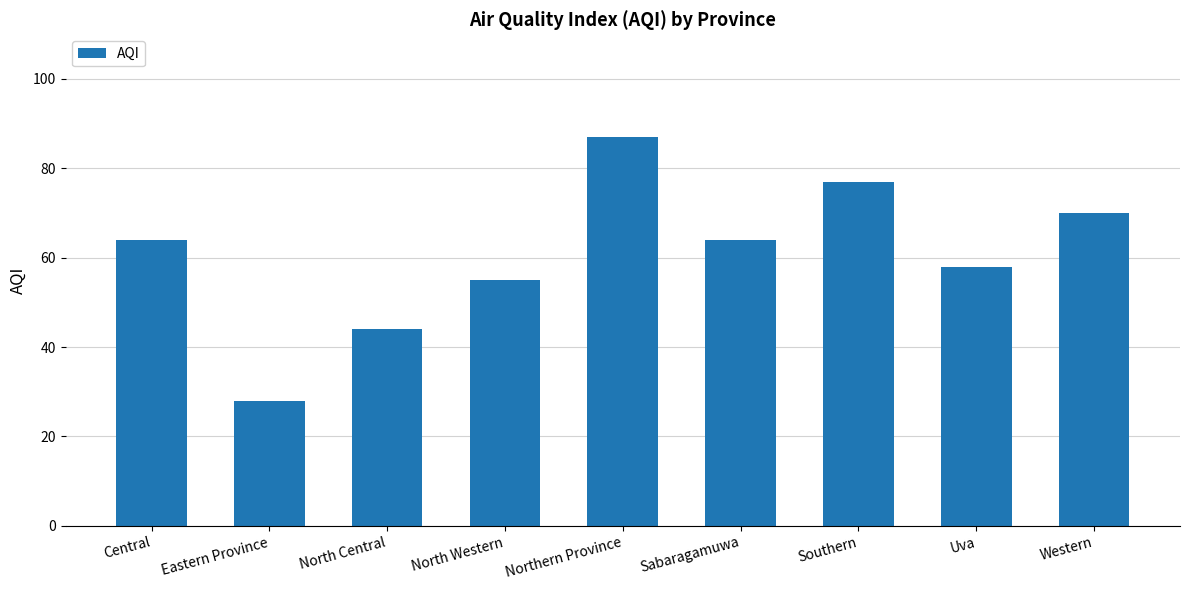

What is the average value?

61